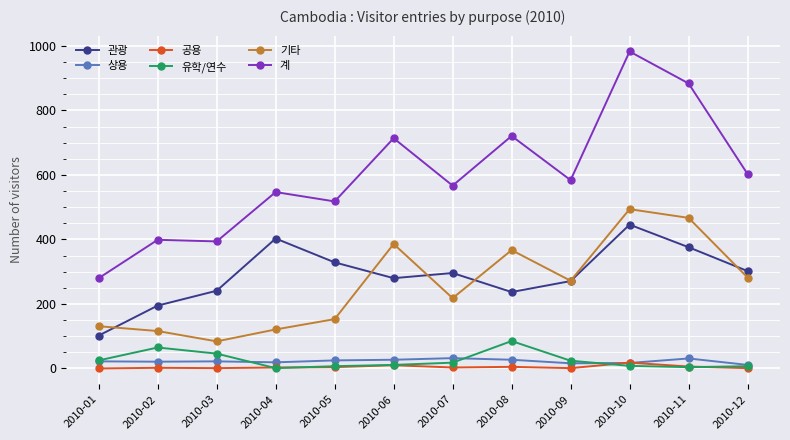

What is the sum of all 상용 values?

270